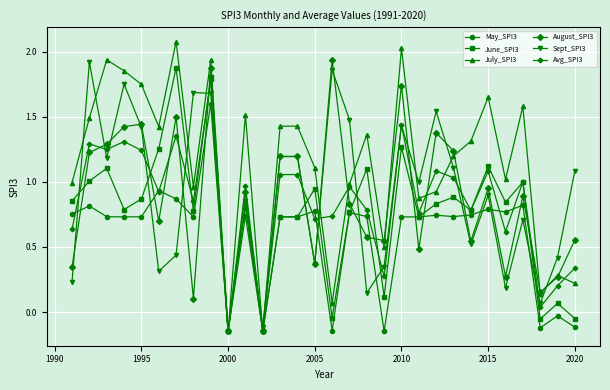

At how many categories does at least one series exceed 0?

28